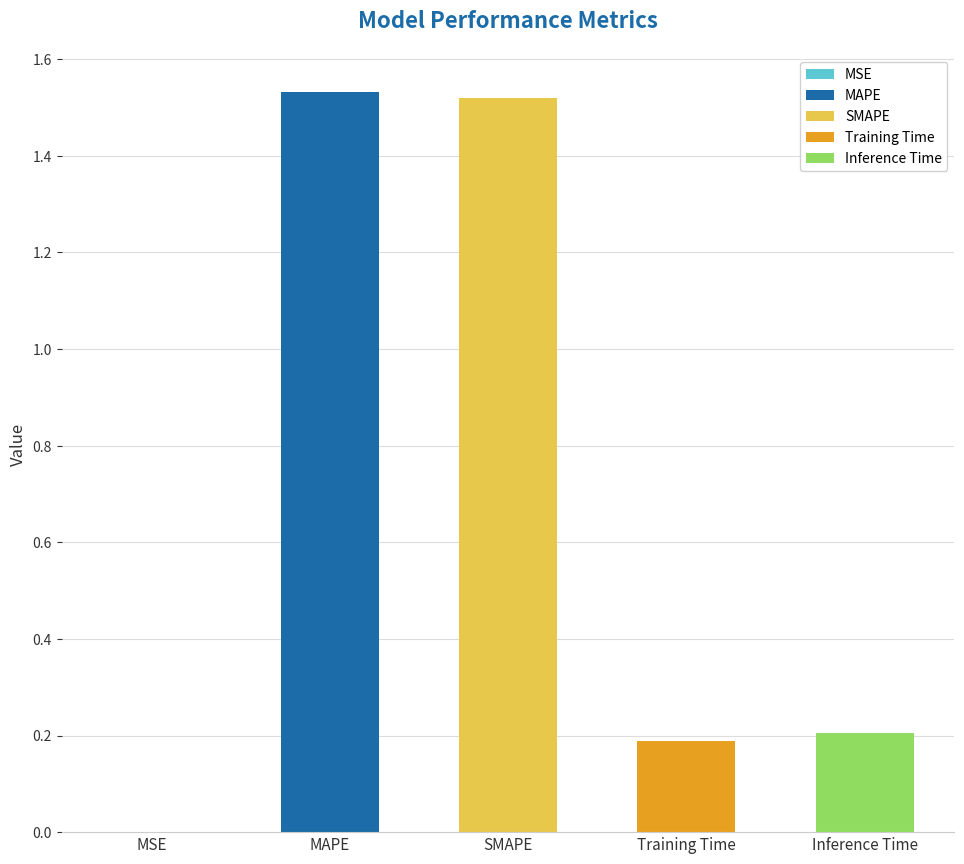

What is the sum of the values at SMAPE and MSE?

1.5